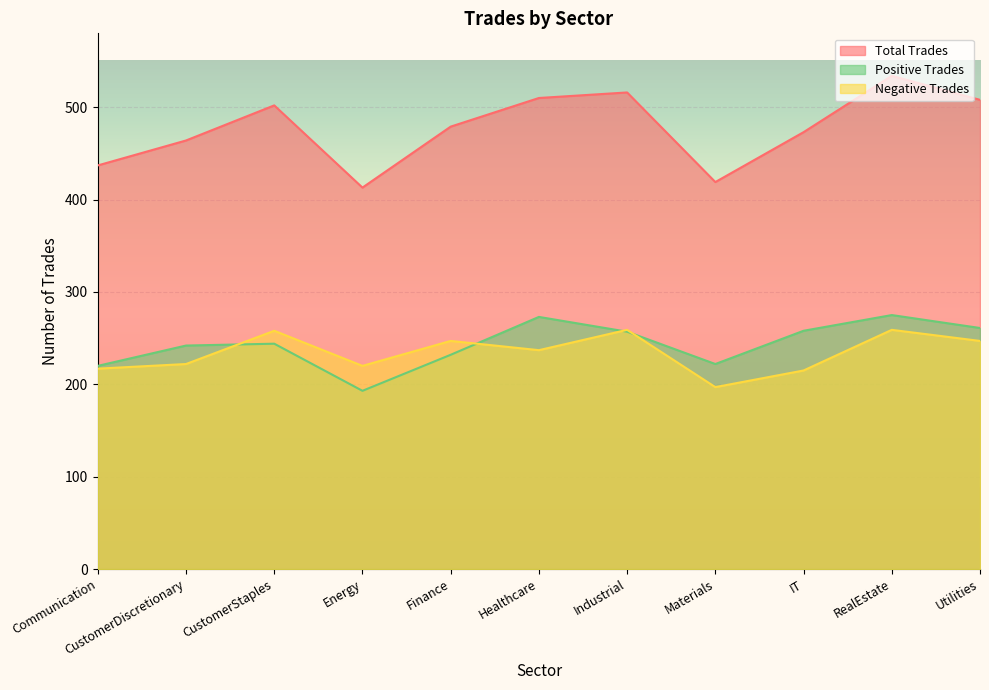

Rank the series at Industrial from highest to lowest value.

Total Trades, Negative Trades, Positive Trades